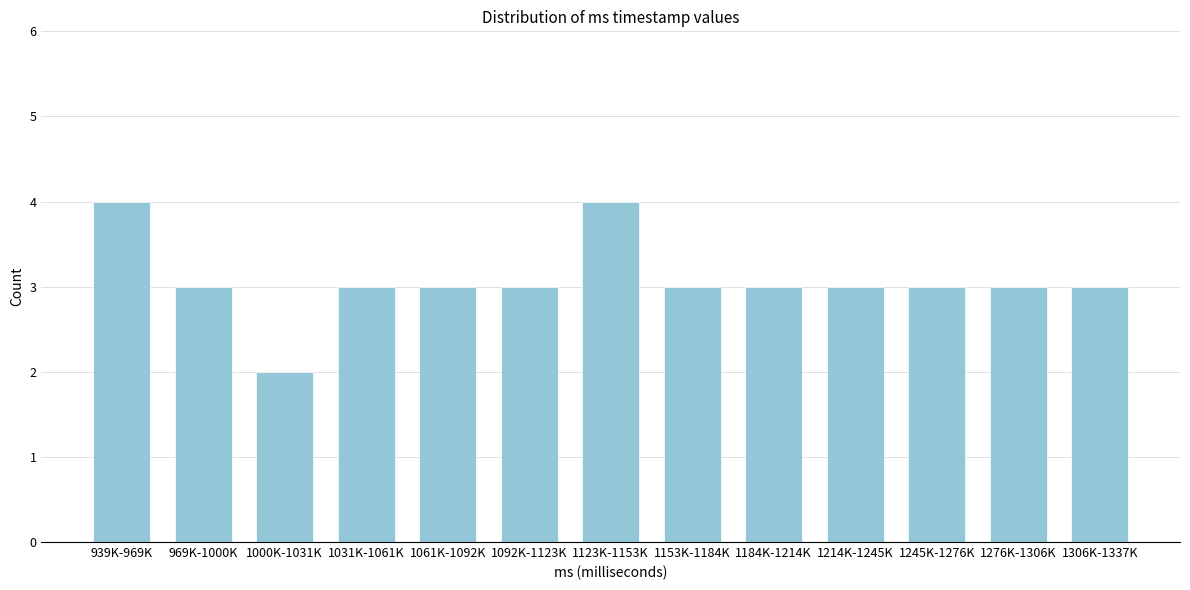

Reading right to left, list all the values displayed in this chart.

1306K-1337K=3	1276K-1306K=3	1245K-1276K=3	1214K-1245K=3	1184K-1214K=3	1153K-1184K=3	1123K-1153K=4	1092K-1123K=3	1061K-1092K=3	1031K-1061K=3	1000K-1031K=2	969K-1000K=3	939K-969K=4